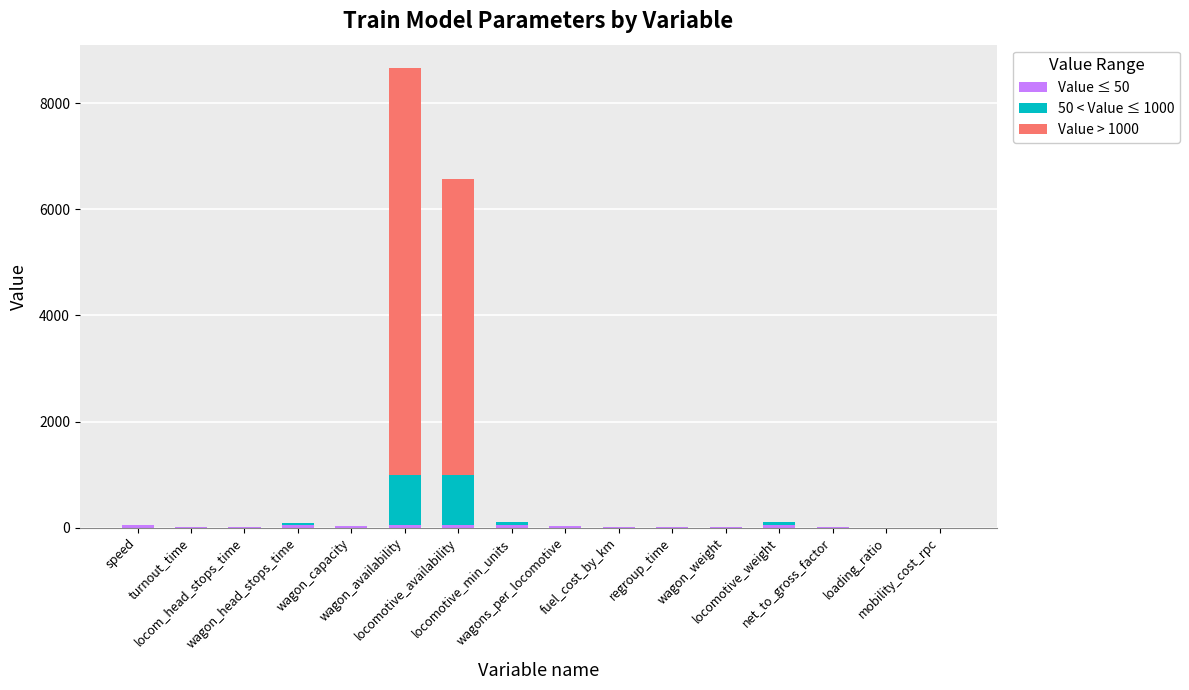

Does the chart contain stacked bars?

Yes